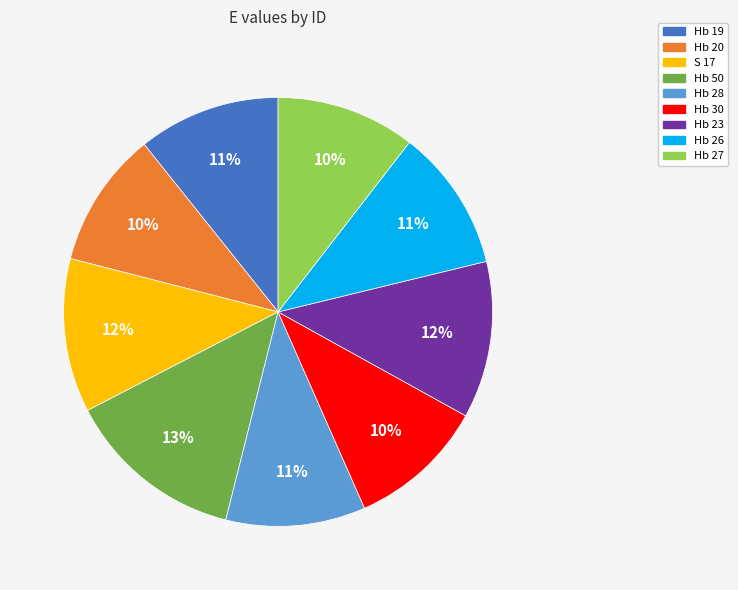

Is there any slice that represents more than half of the pie?

No